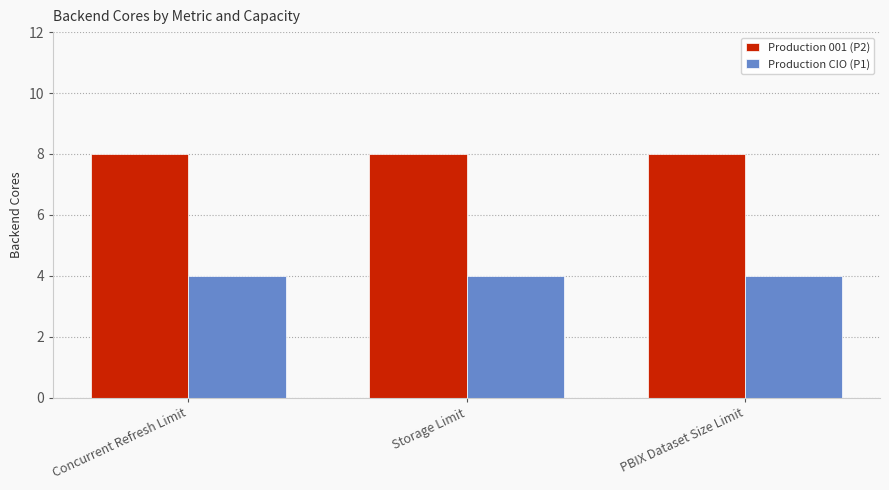

List the series in order of their peak value, lowest first.

Production CIO (P1), Production 001 (P2)